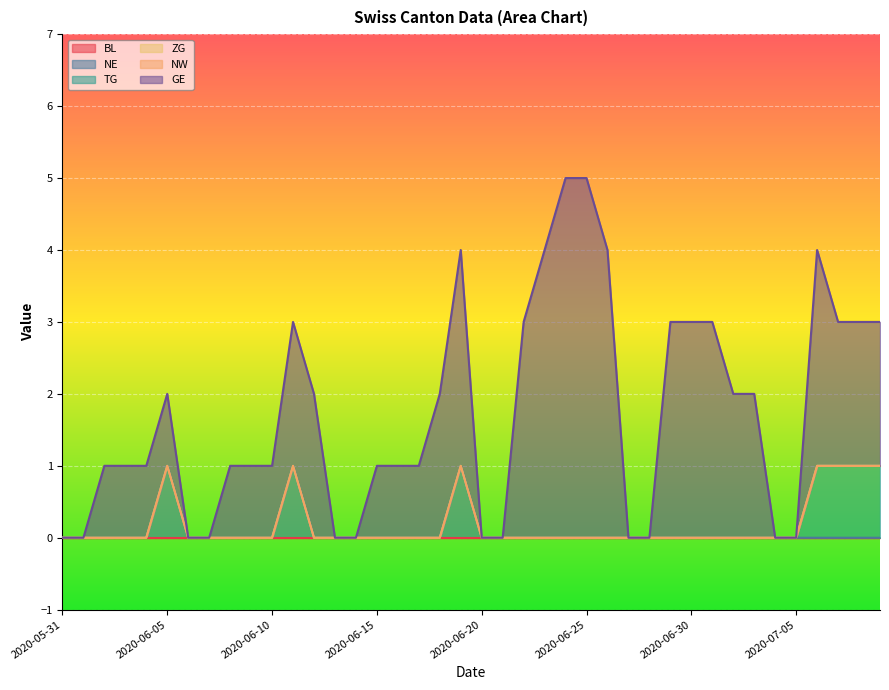

Reading left to right, list all the values displayed in this chart.

BL: 0	0	0	0	0	0	0	0	0	0	0	0	0	0	0	0	0	0	0	0	0	0	0	0	0	0	0	0	0	0	0	0	0	0	0	0	0	0	0	0
NE: 0	0	0	0	0	1	0	0	0	0	0	1	0	0	0	0	0	0	0	1	0	0	0	0	0	0	0	0	0	0	0	0	0	0	0	0	0	0	0	0
TG: 0	0	0	0	0	0	0	0	0	0	0	0	0	0	0	0	0	0	0	0	0	0	0	0	0	0	0	0	0	0	0	0	0	0	0	0	1	1	1	1
ZG: 0	0	0	0	0	0	0	0	0	0	0	0	0	0	0	0	0	0	0	0	0	0	0	0	0	0	0	0	0	0	0	0	0	0	0	0	0	0	0	0
NW: 0	0	0	0	0	0	0	0	0	0	0	0	0	0	0	0	0	0	0	0	0	0	0	0	0	0	0	0	0	0	0	0	0	0	0	0	0	0	0	0
GE: 0	0	1	1	1	1	0	0	1	1	1	2	2	0	0	1	1	1	2	3	0	0	3	4	5	5	4	0	0	3	3	3	2	2	0	0	3	2	2	2